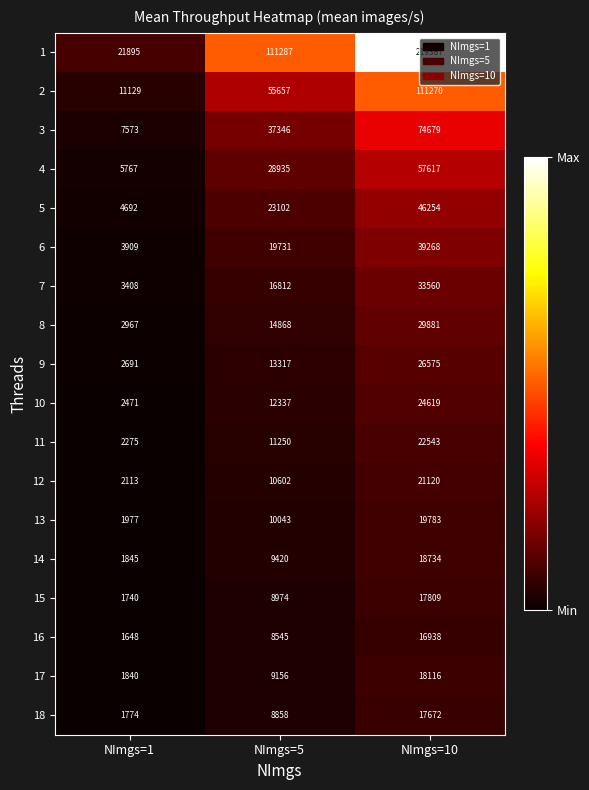

The 16 series shows 2268 at NImgs=1. True or false?

False